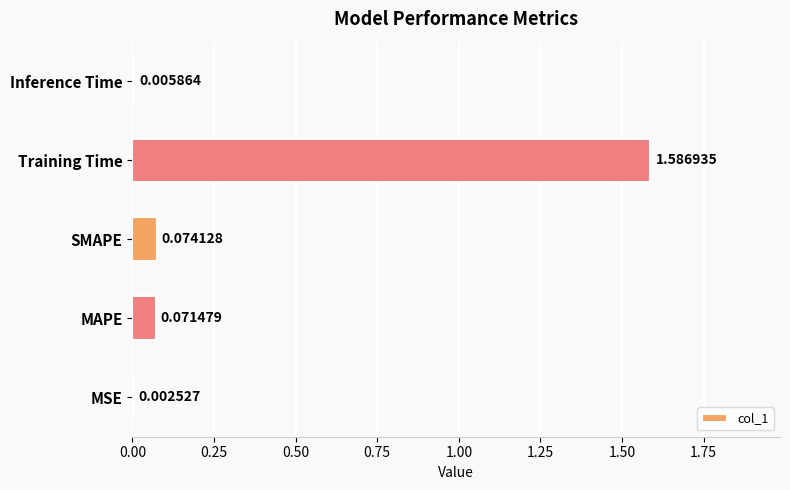

Between Inference Time and MAPE, which is larger?

MAPE